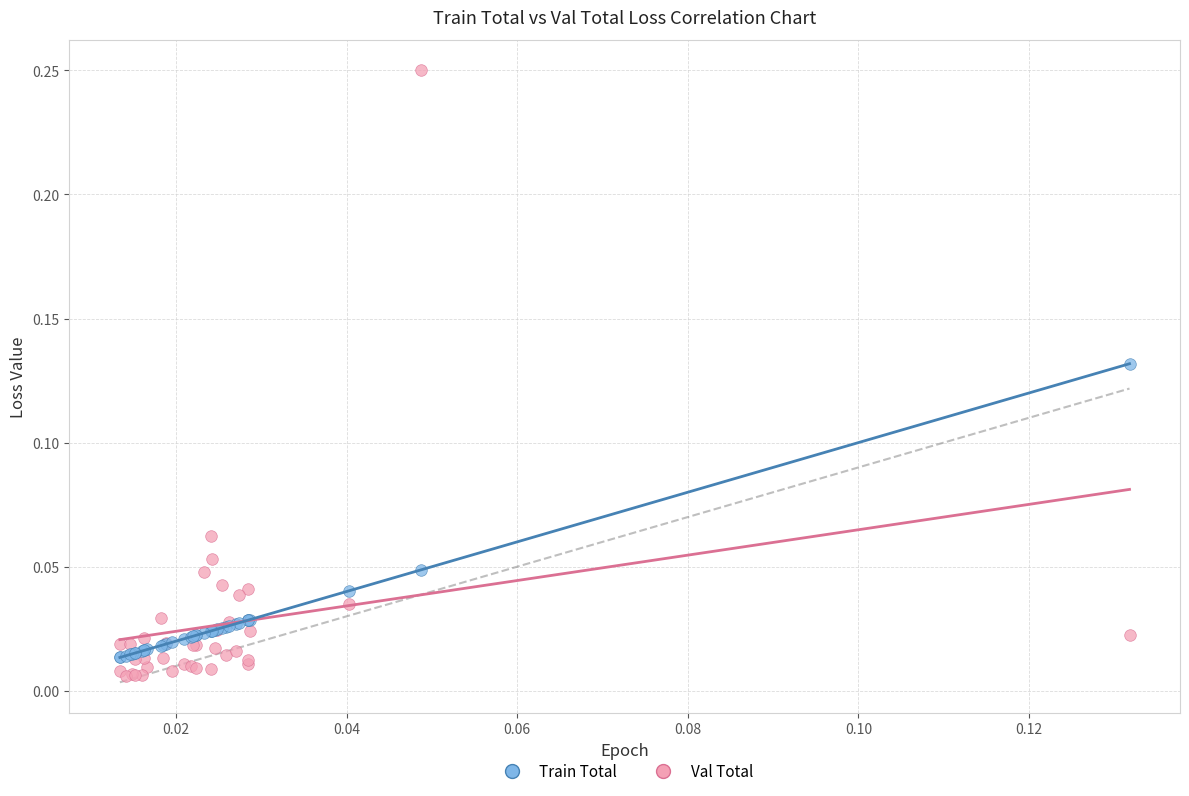

Which series contains the highest Y value?

Val Total